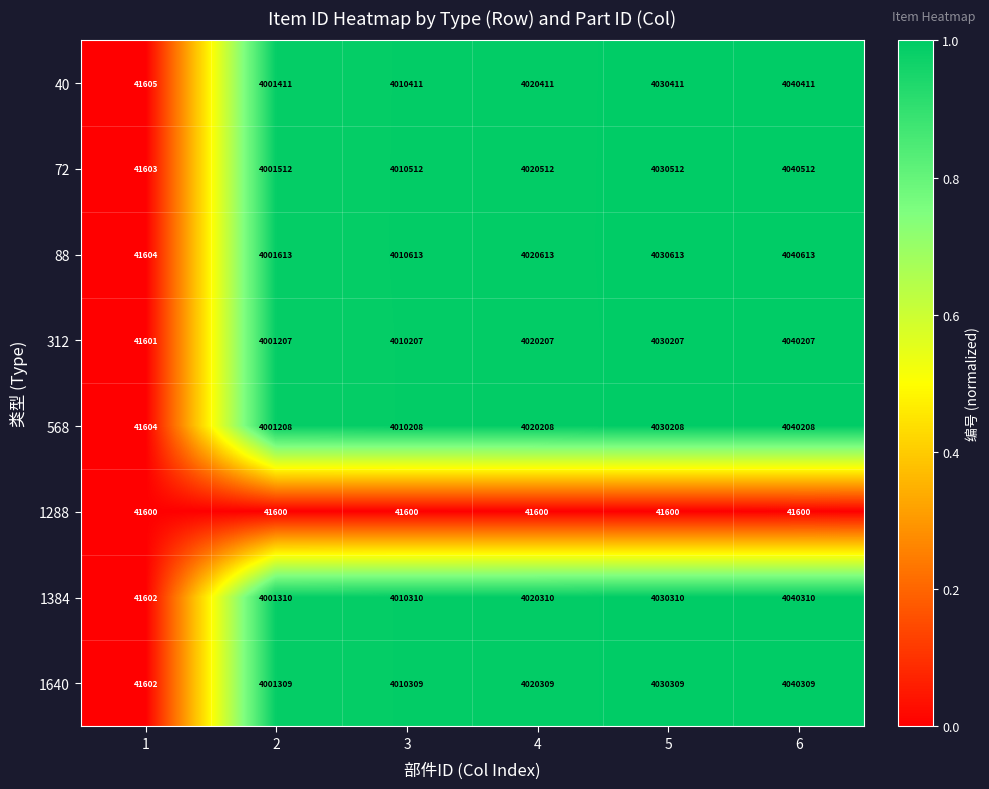

Is it true that 1384 equals 5572229 at 4?

False